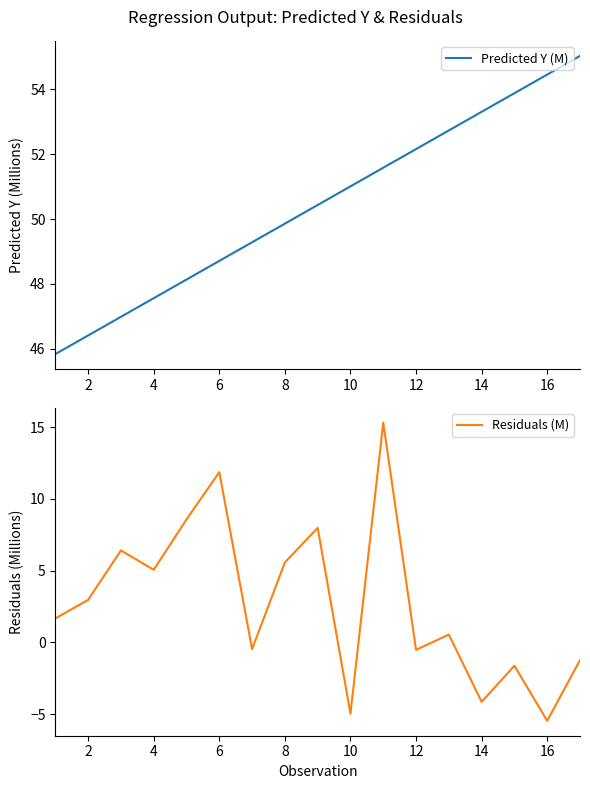

How many interior local peaks does the Residuals (M) series have?

6